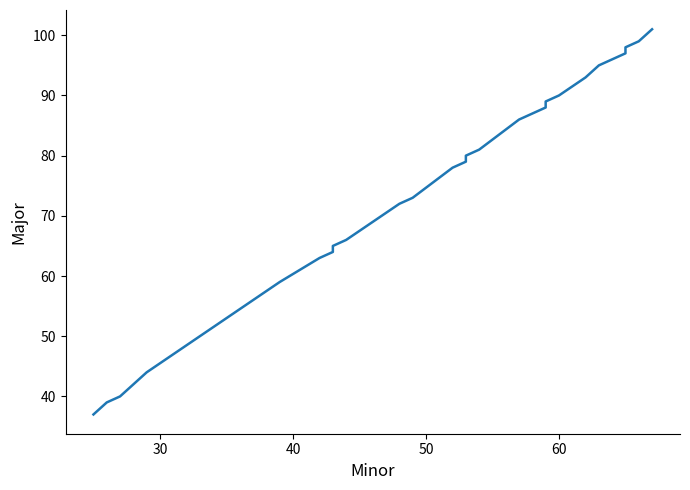

How many data points are less than 78?

20